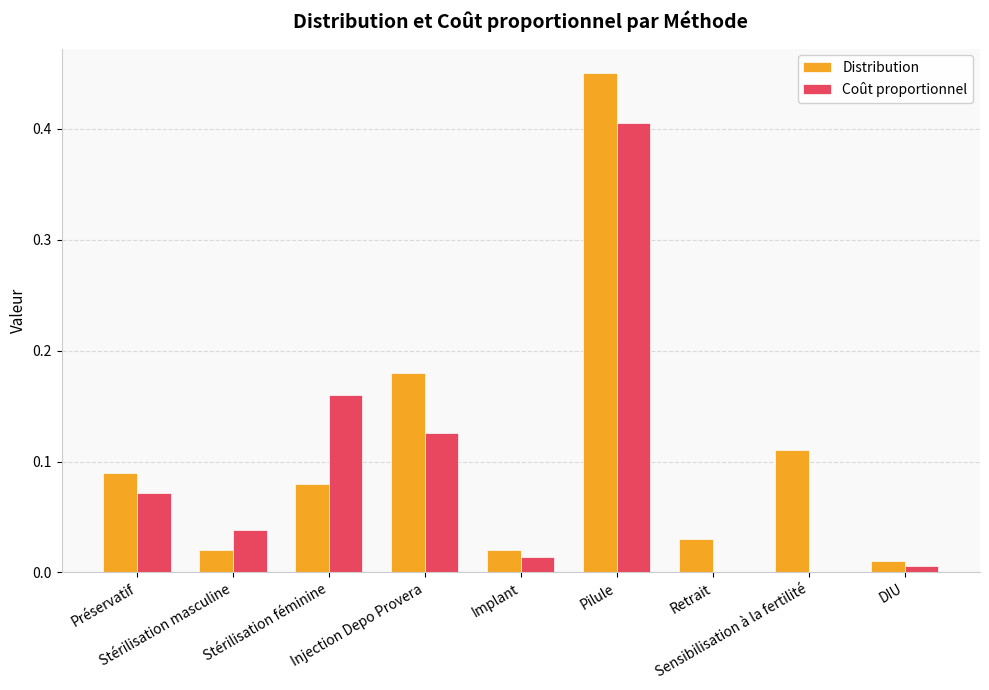

What is the sum of all Distribution values?

1.0